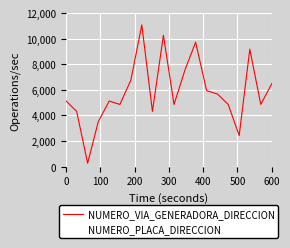

What is the highest value of the NUMERO_VIA_GENERADORA_DIRECCION series?

11070